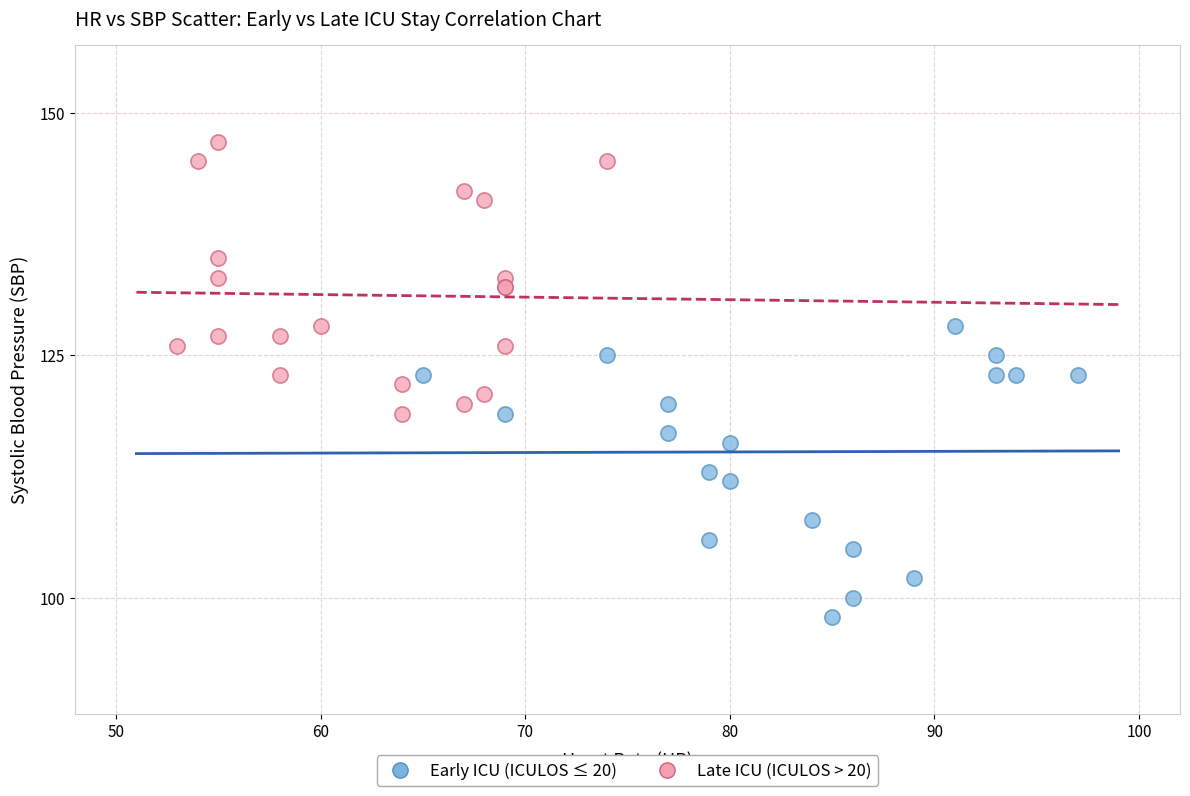

Which series reaches the maximum Y coordinate?

Late ICU (ICULOS > 20)